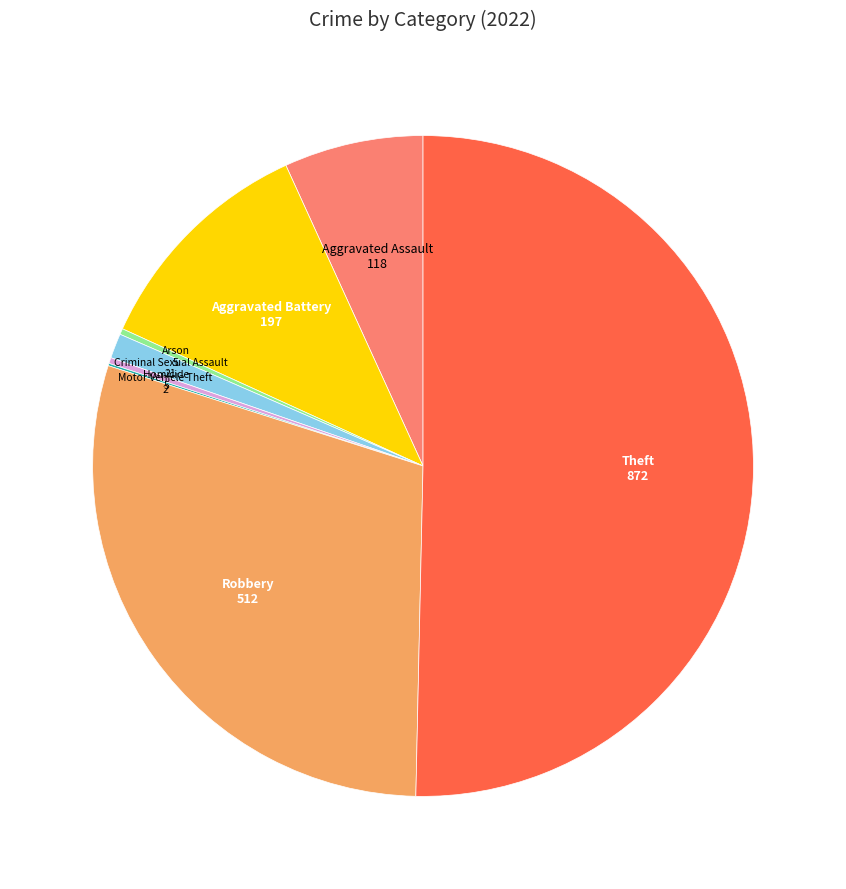

Is it true that Homicide is 7% of the pie?

False